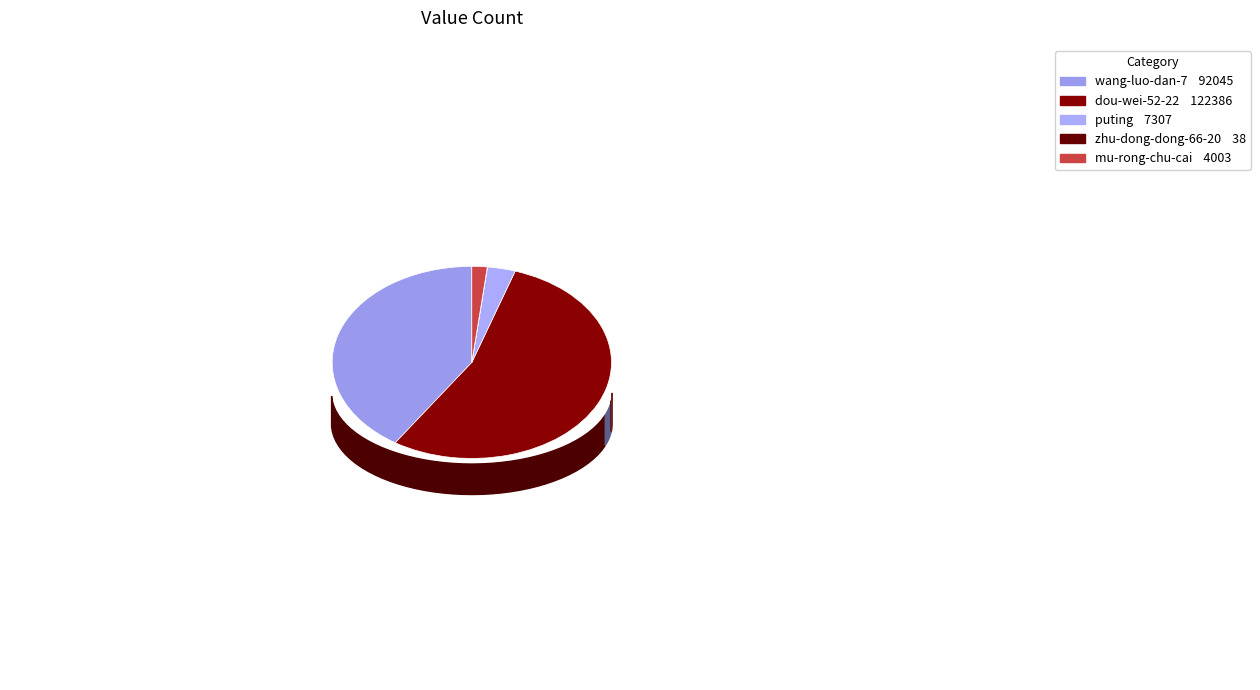

To the nearest percent, what is the average slice percentage?

20%